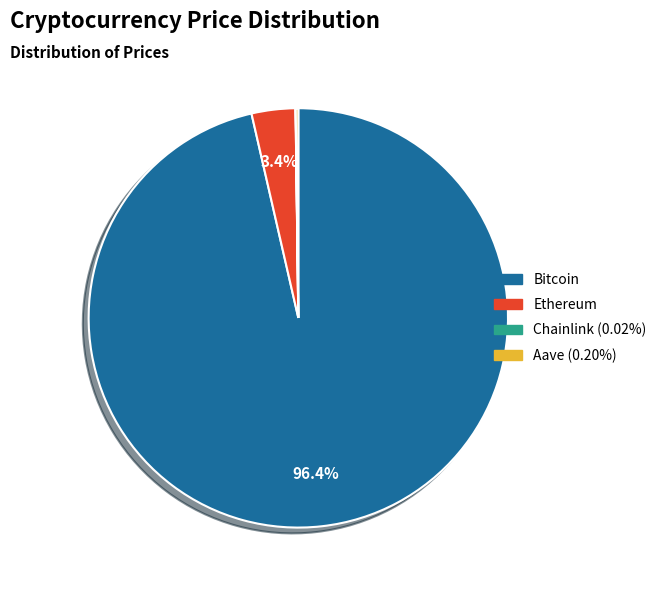

To the nearest percent, what percentage of the pie is Bitcoin?

96%